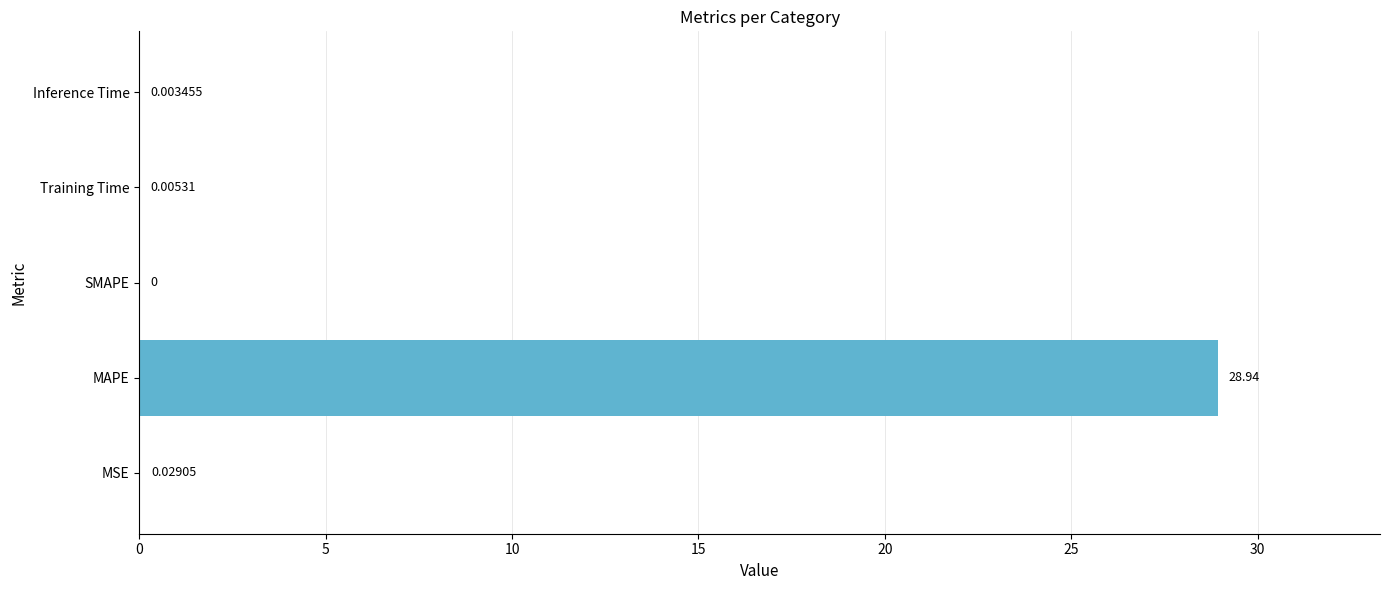

At which label is the value closest to 14?

MSE